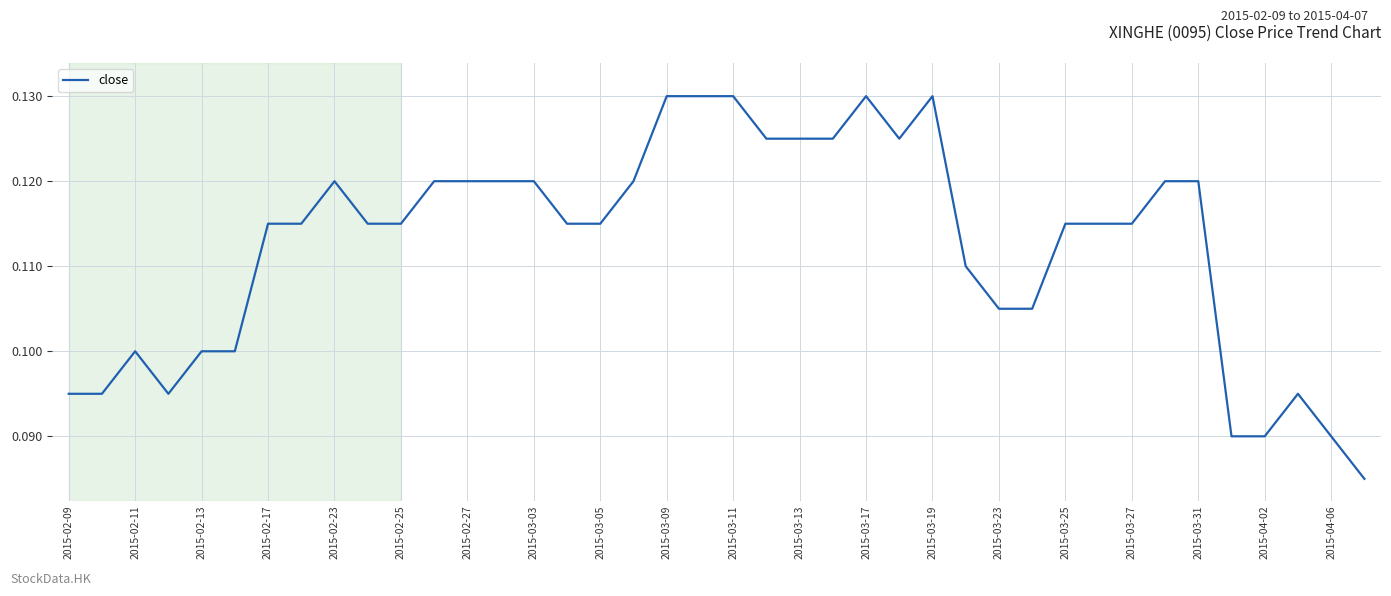

How many categories are shown in the chart?

40